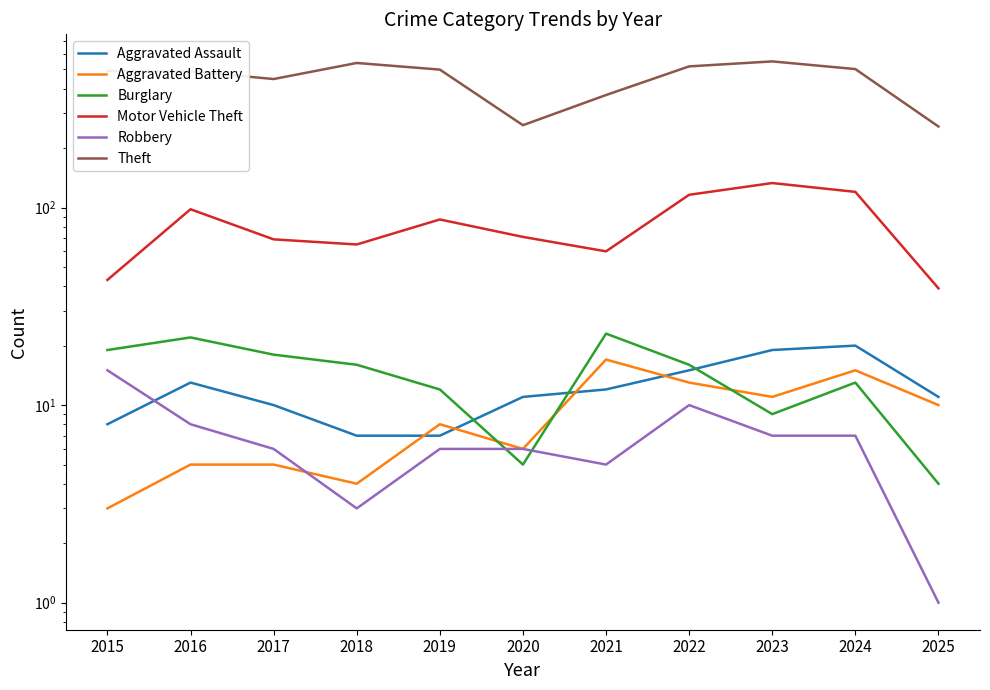

What is the value of the Aggravated Battery point at the 11th from the left?

10